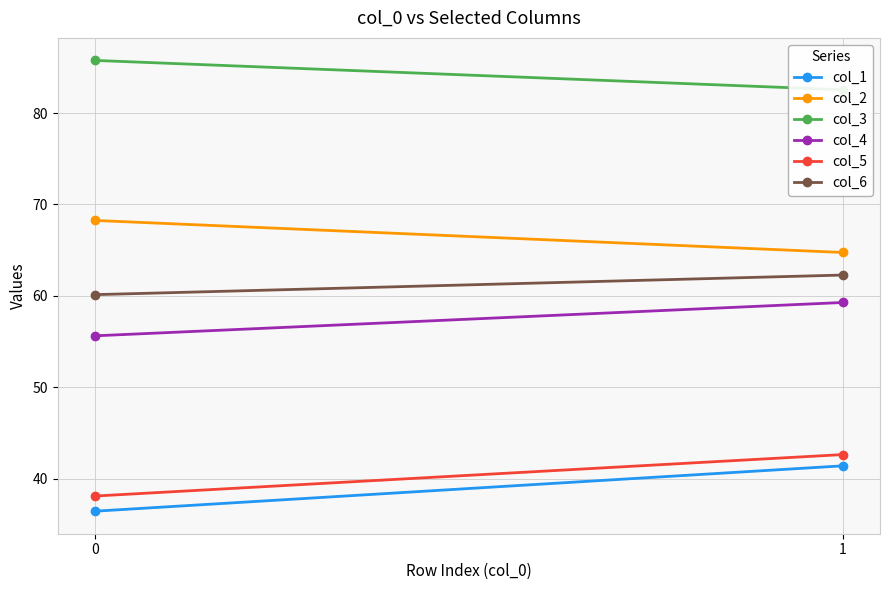

How many series are shown in this chart?

6